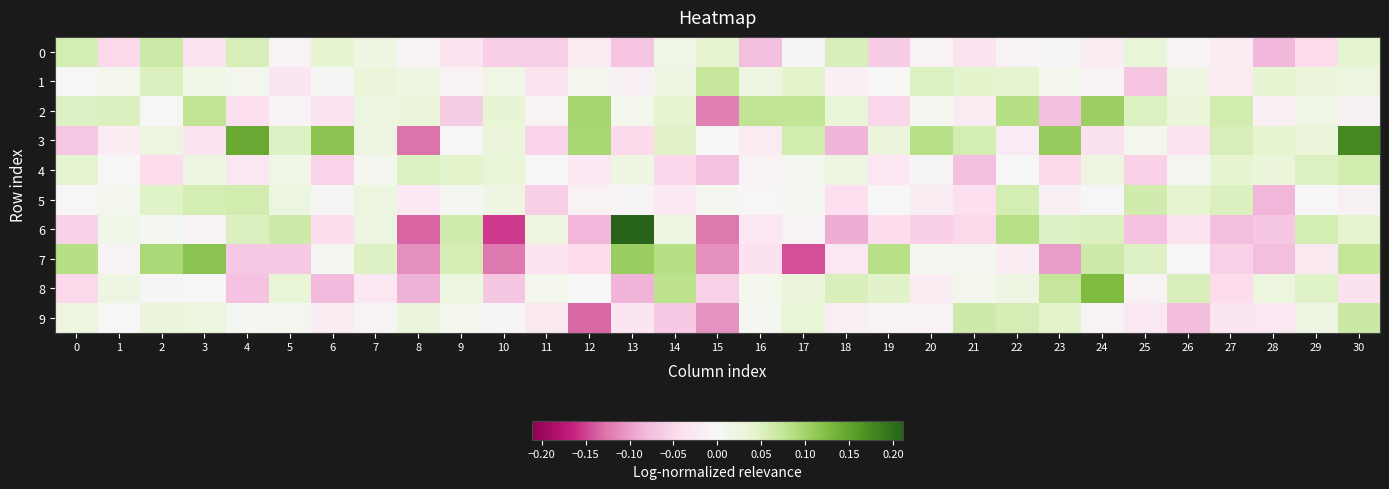

List the series in order of their peak value, lowest first.

4, 5, 0, 9, 1, 2, 7, 8, 3, 6